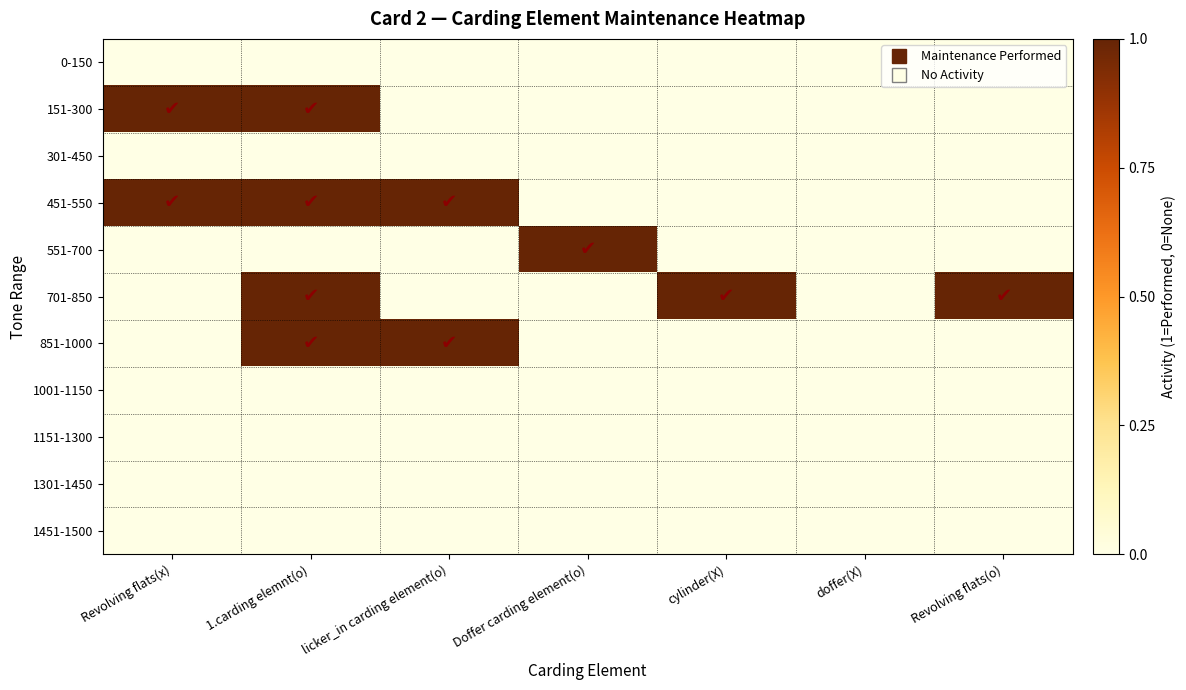

At Revolving flats(o), list the series in order from largest to smallest.

701-850, 0-150, 151-300, 301-450, 451-550, 551-700, 851-1000, 1001-1150, 1151-1300, 1301-1450, 1451-1500